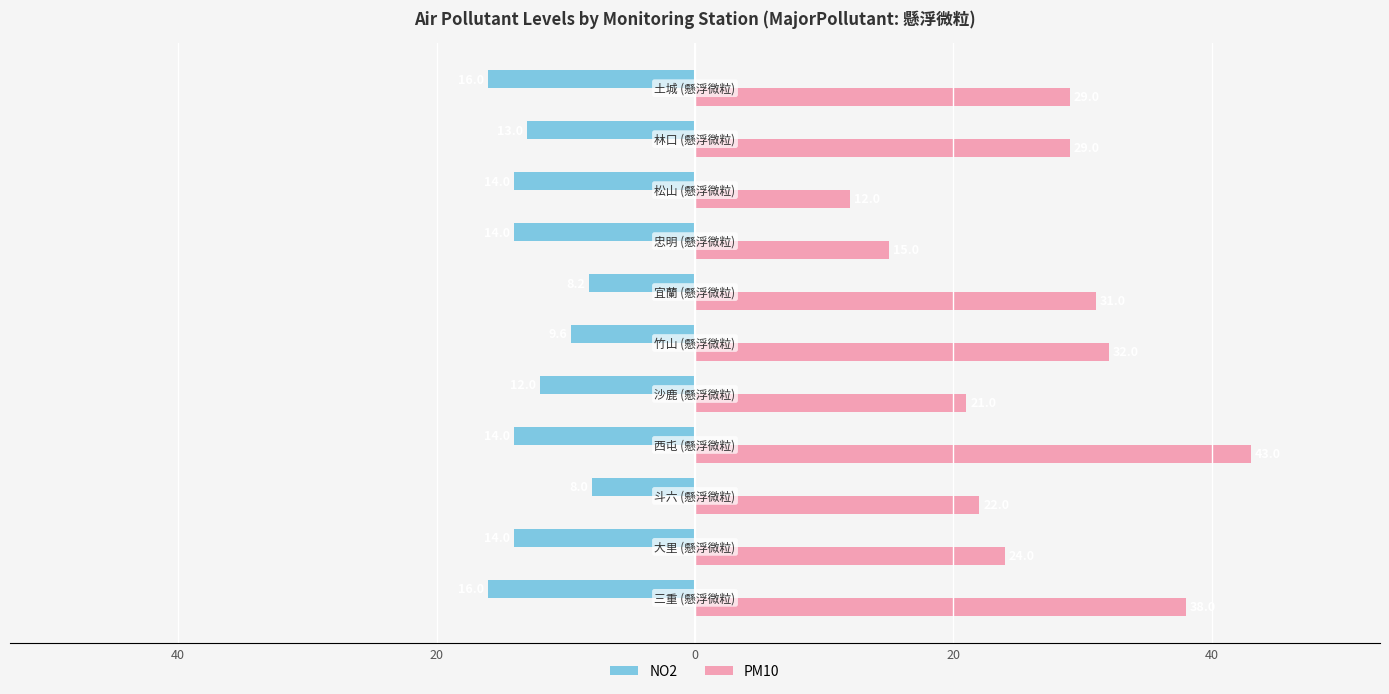

What is the sum of all PM10 values?

296.0